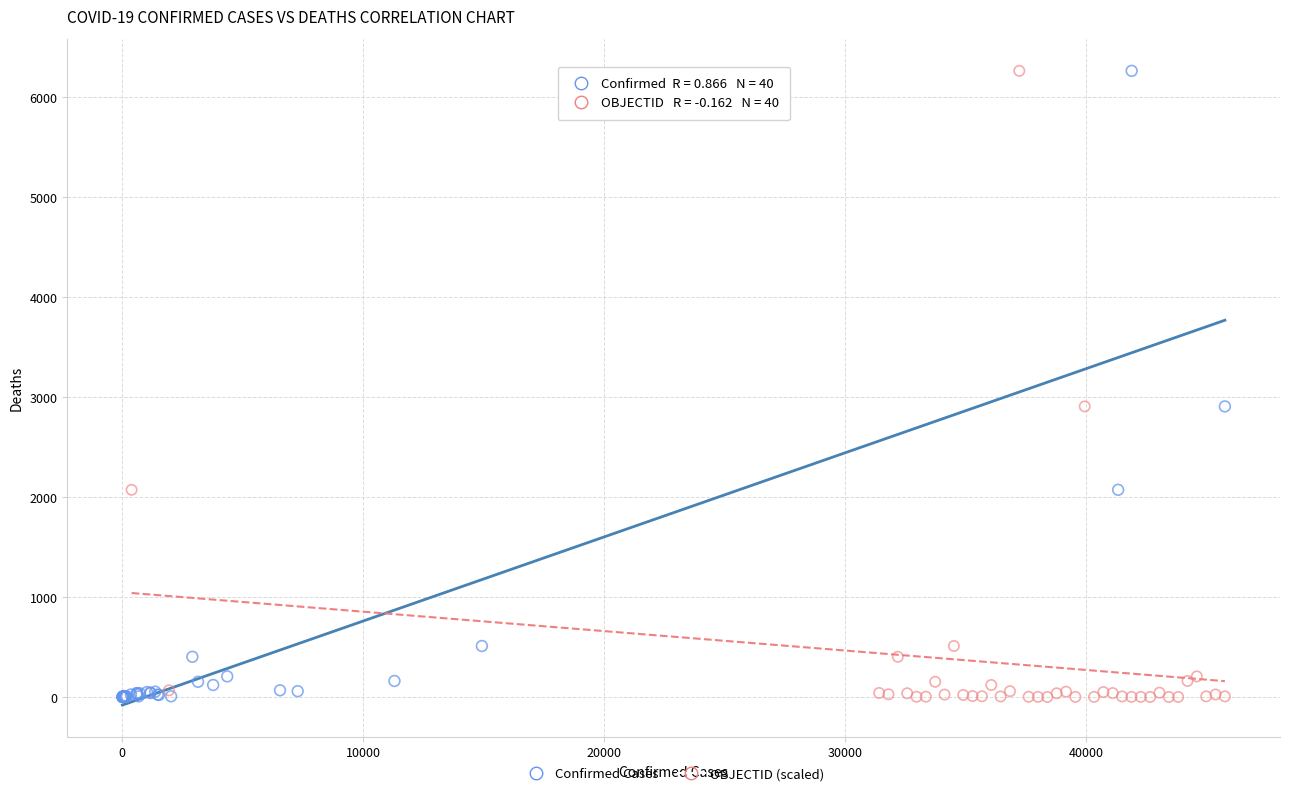

What are all the series names shown in the legend?

Confirmed Cases, OBJECTID (scaled)